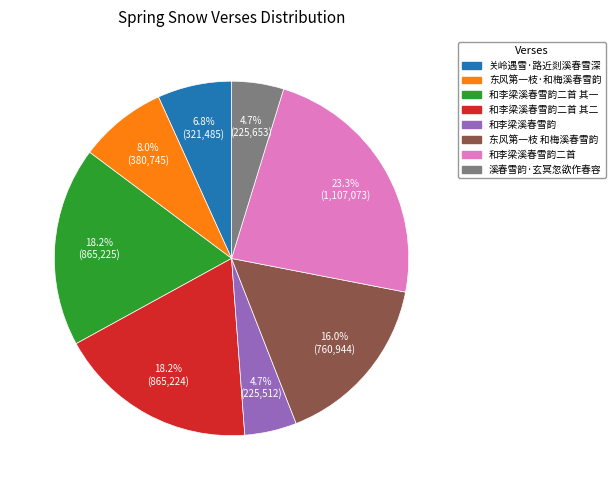

Does any single category account for the majority?

No